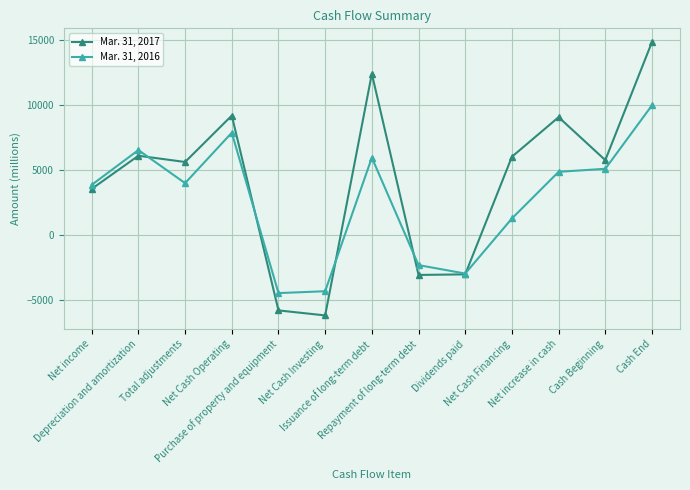

Which series has the largest total across all categories?

Mar. 31, 2017